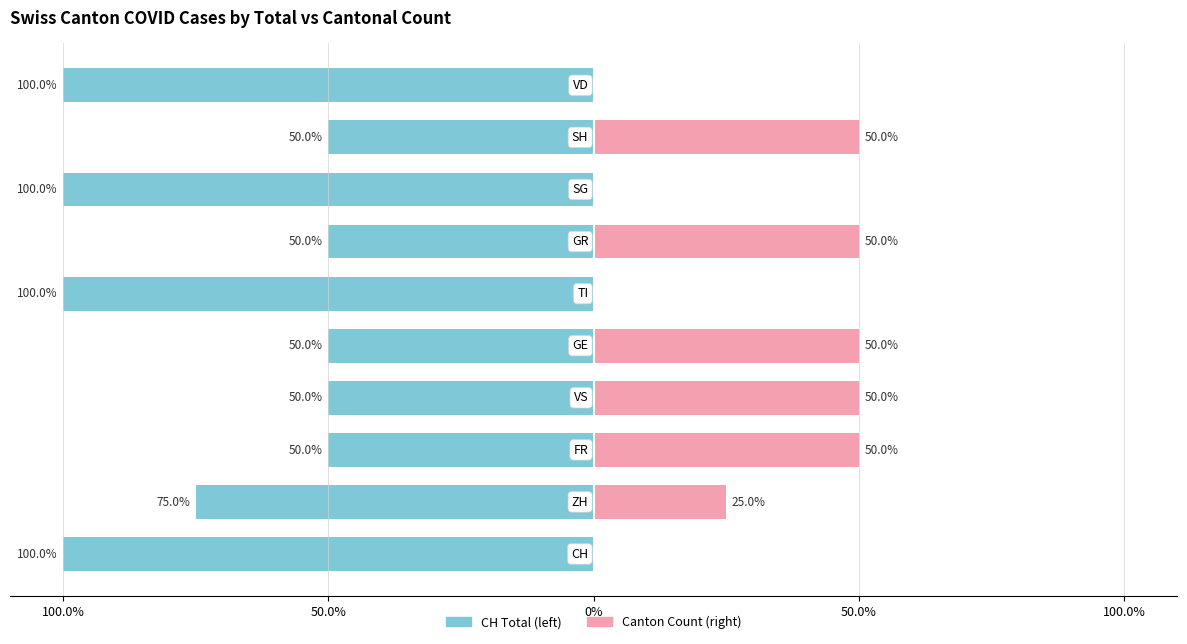

What is the label of the 9th bar from the right?

50.0%